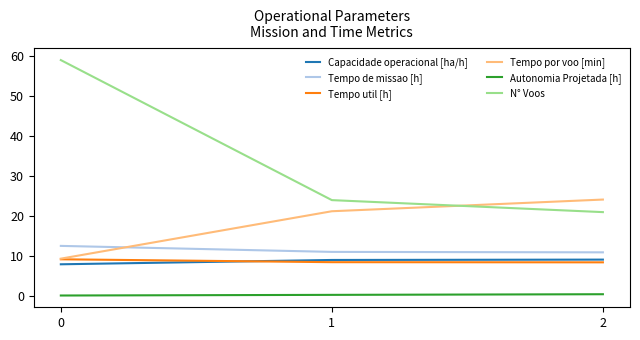

Between 0 and 1, which series saw the biggest shift?

N° Voos